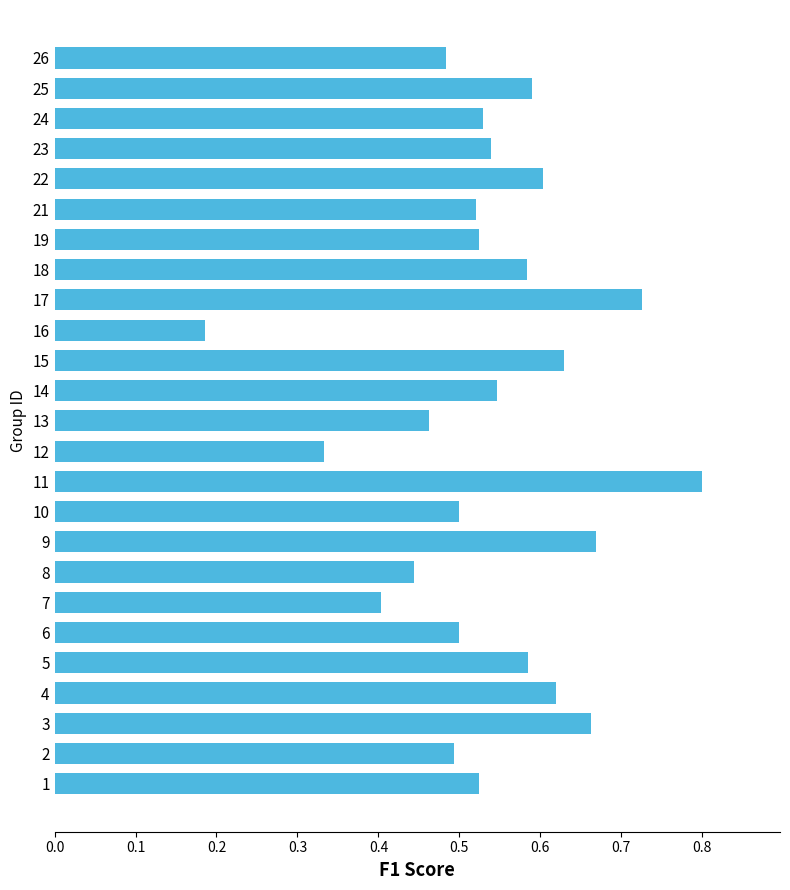

How many series are shown in this chart?

1